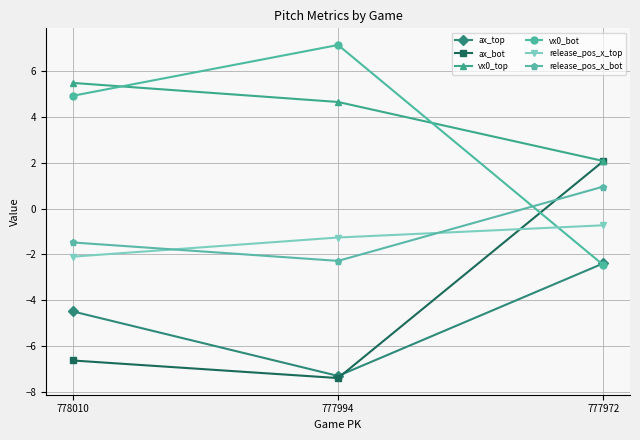

At which category is the sum across all series the highest?

777972